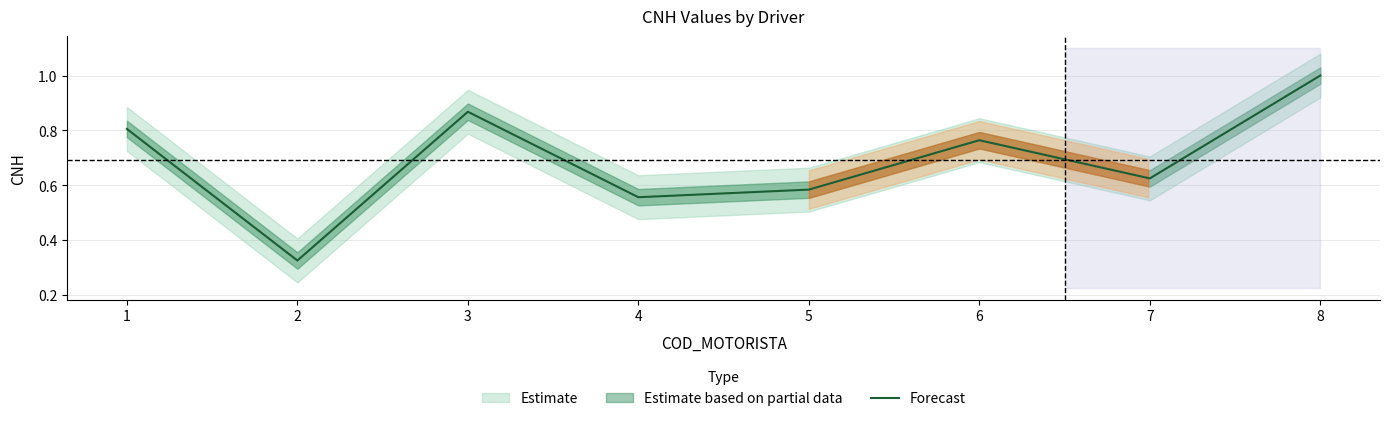

The value at 4 is 0.8. True or false?

False